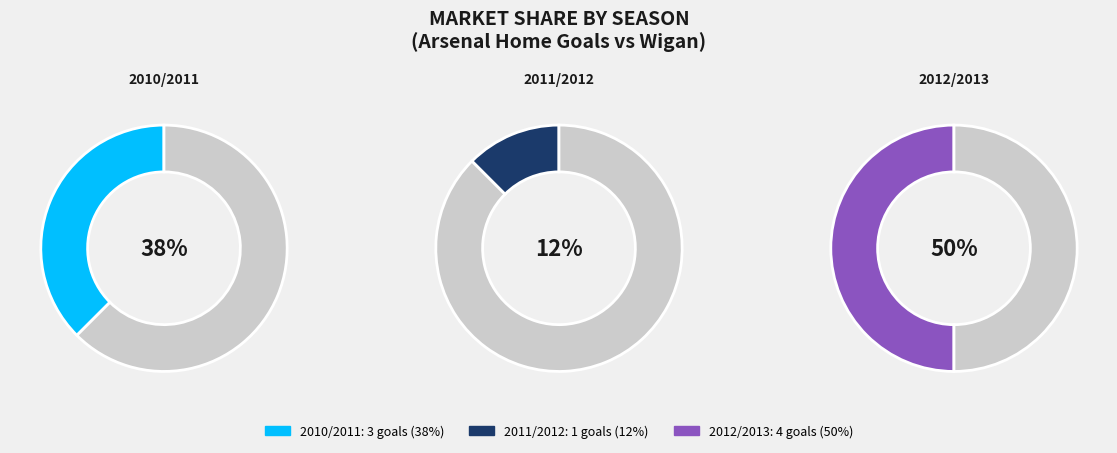

Is 2011/2012 the majority of the pie?

No